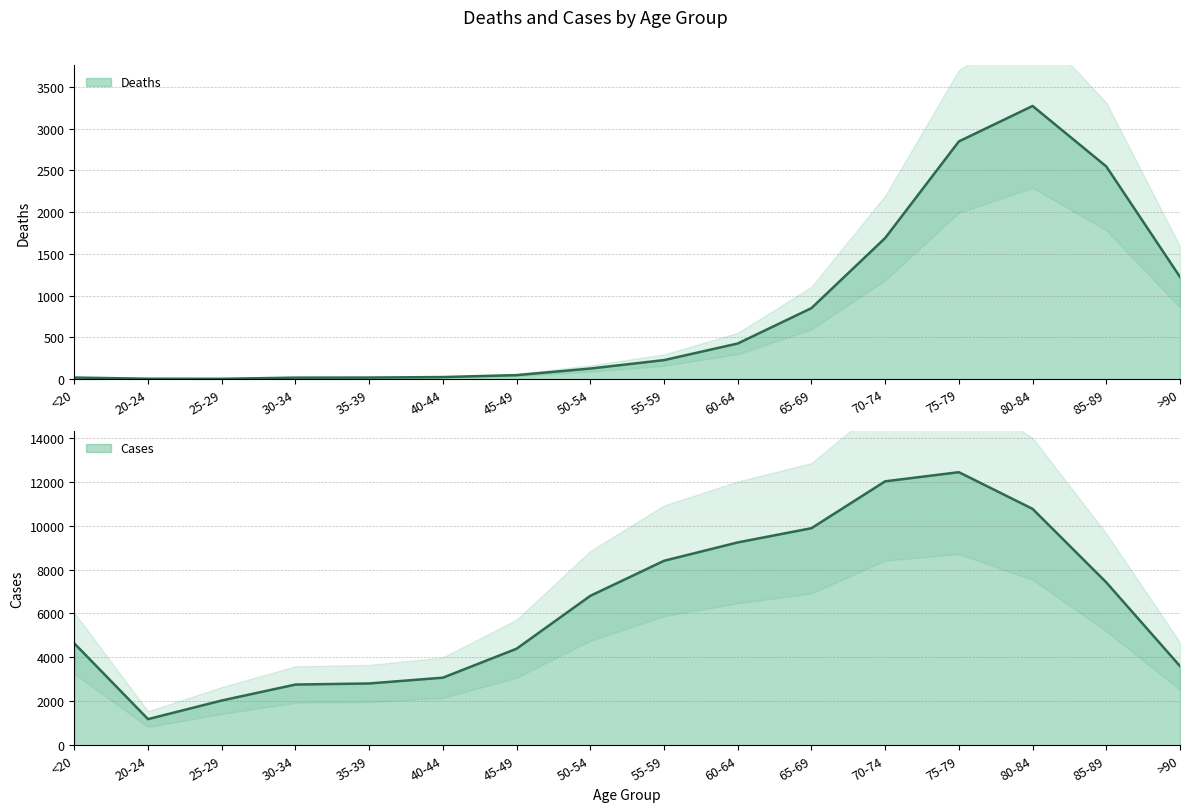

At which category is the sum across all series the highest?

75-79